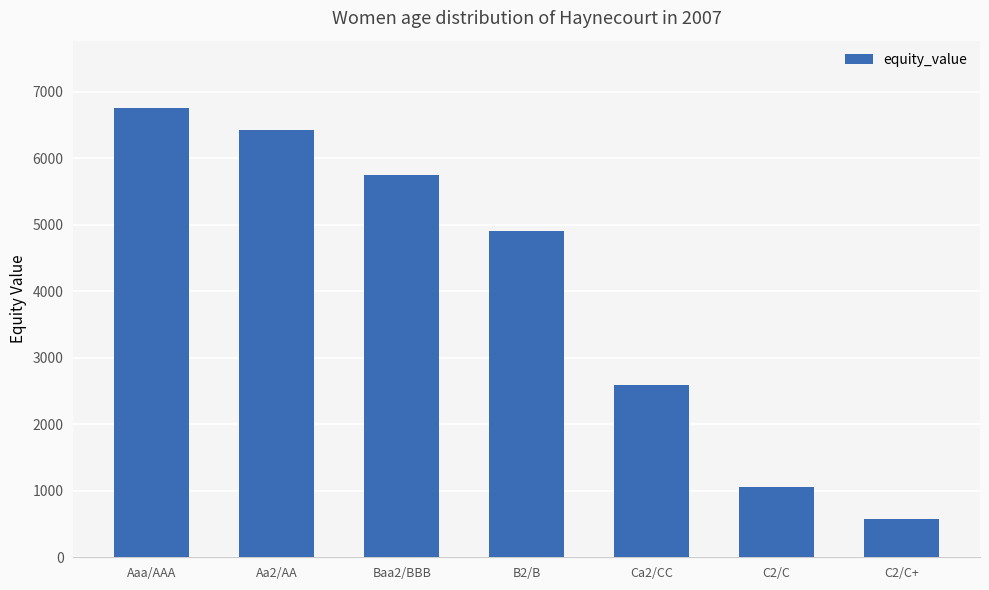

Reading left to right, list all the values displayed in this chart.

Aaa/AAA=6755.3	Aa2/AA=6420.1	Baa2/BBB=5745.9	B2/B=4908.3	Ca2/CC=2596.2	C2/C=1053.9	C2/C+=571.8